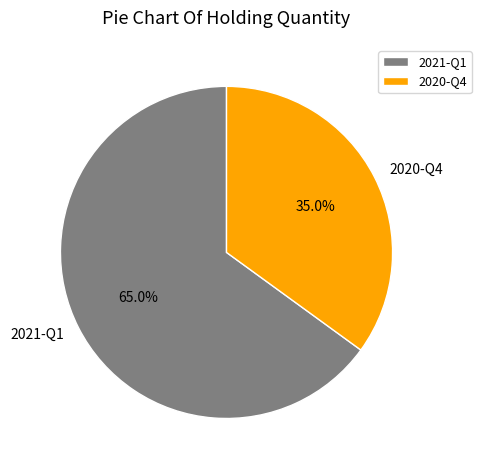

How many slices are in this pie chart?

2